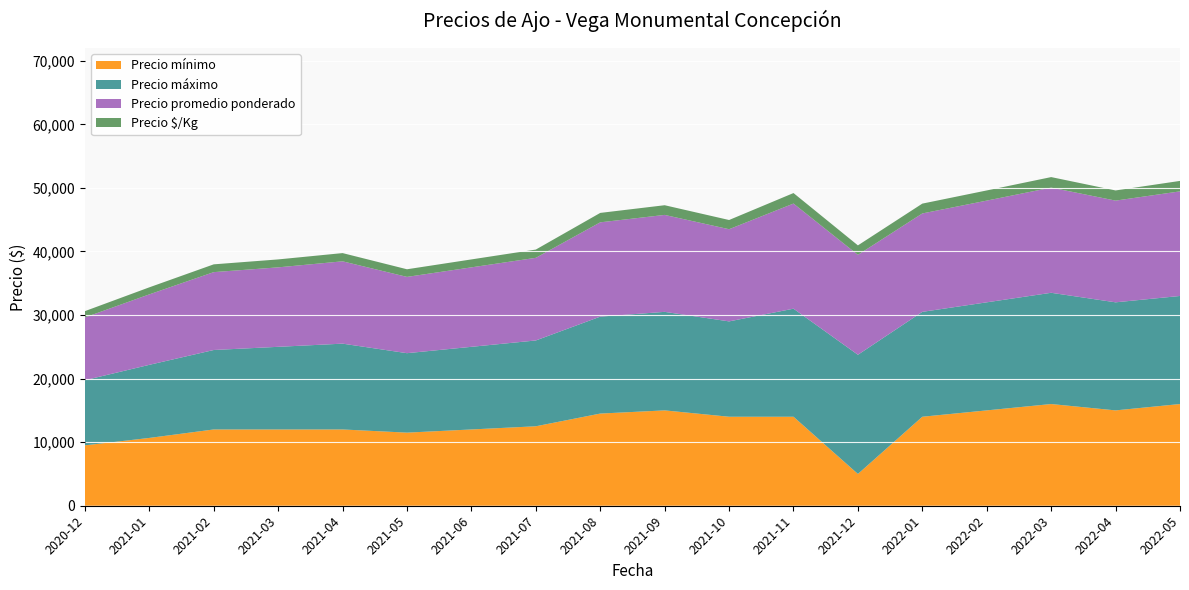

Reading right to left, list all the values displayed in this chart.

Precio mínimo: 16000	15000	16000	15000	14000	5000	14000	14000	15000	14500	12500	12000	11500	12000	12000	12000	10667	9500
Precio máximo: 17000	17000	17500	17000	16500	18750	17000	15000	15500	15250	13500	13000	12500	13500	13000	12500	11500	10250
Precio promedio ponderado: 16455	16000	16546	16000	15481	15719	16536	14500	15250	14833	13000	12500	12000	12950	12500	12250	11083	9875
Precio $/Kg: 1646	1600	1655	1600	1548	1489	1654	1450	1525	1483	1300	1250	1200	1295	1250	1225	1108	988